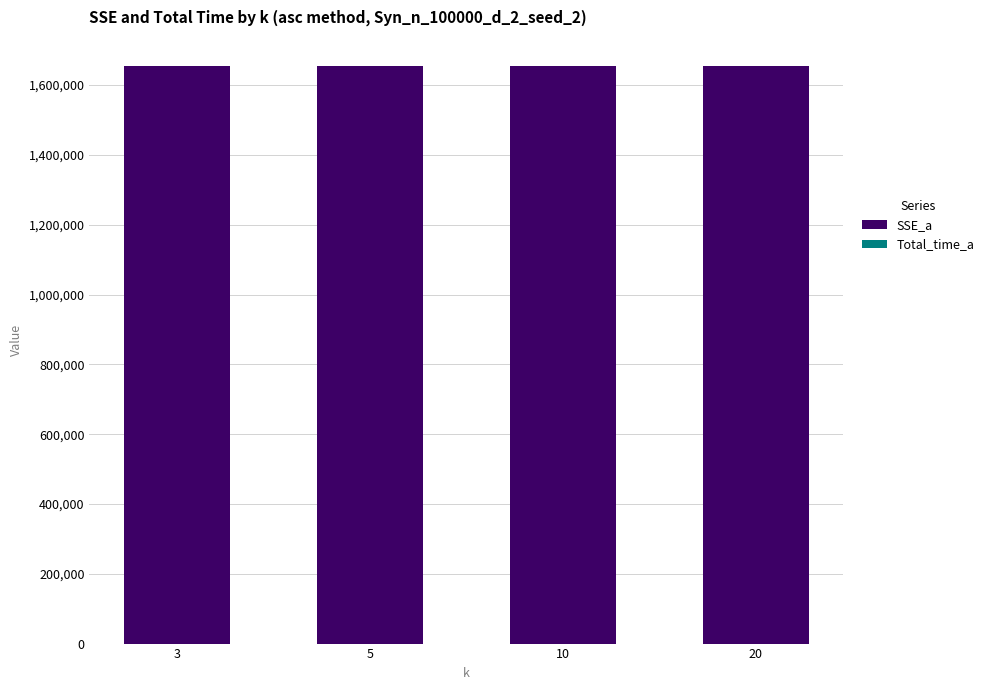

What is the highest value of the SSE_a series?

1655202.7